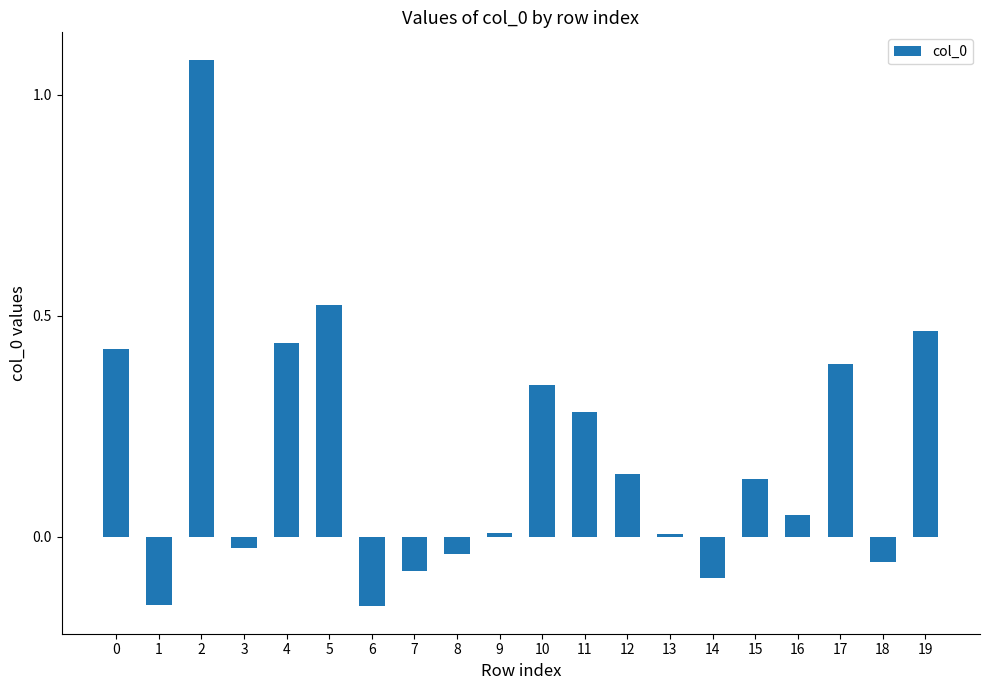

Are the bars grouped side by side (vs. stacked)?

No